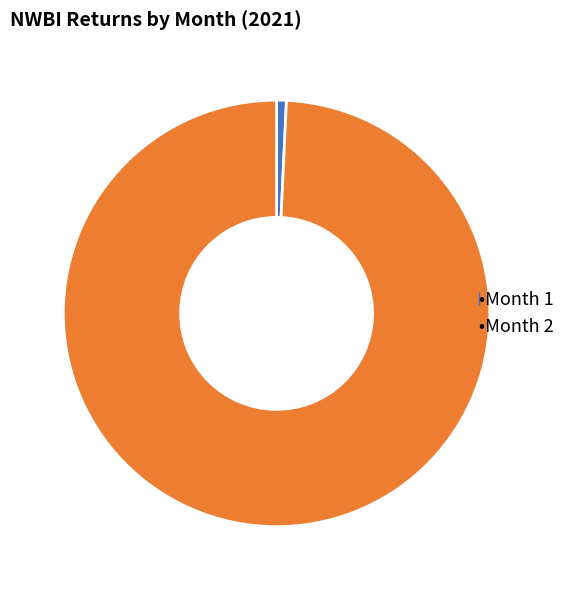

Is there any slice that represents more than half of the pie?

Yes